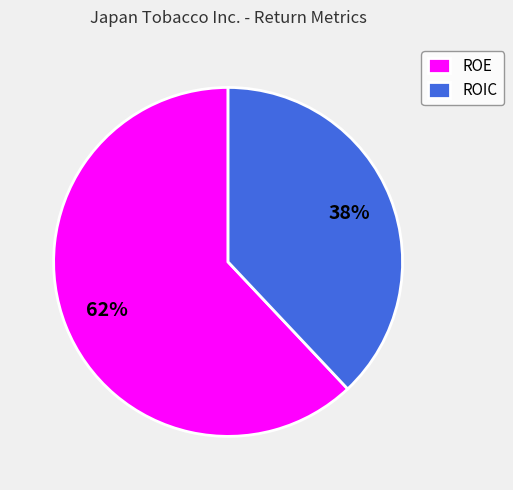

Which slice is the largest?

ROE